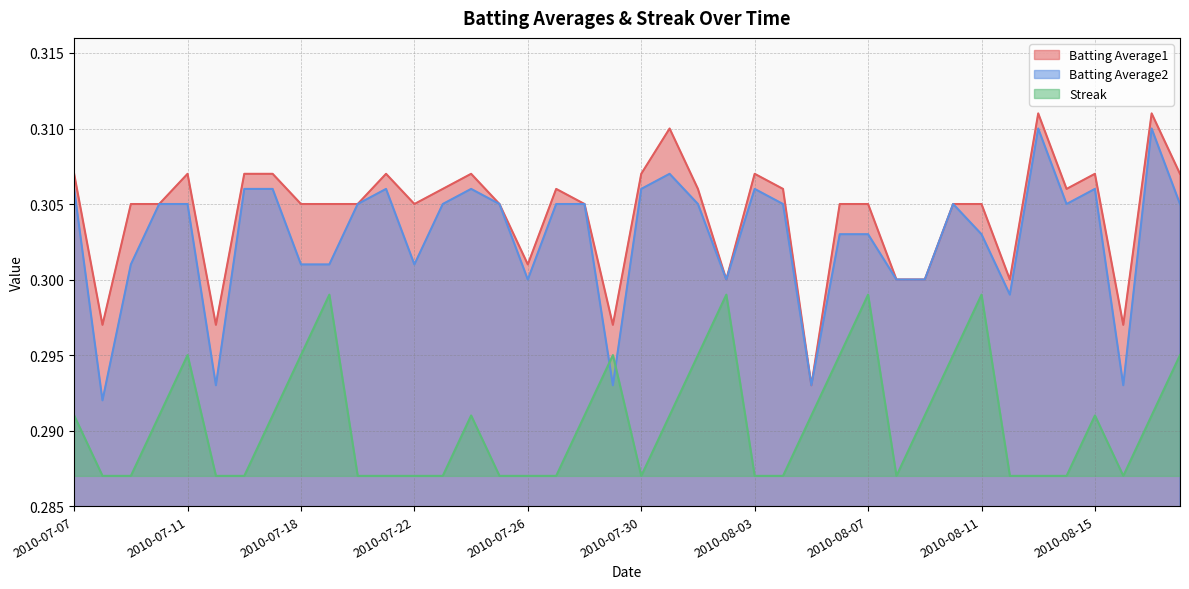

At 2010-07-20, list the series in order from largest to smallest.

Batting Average1, Batting Average2, Streak